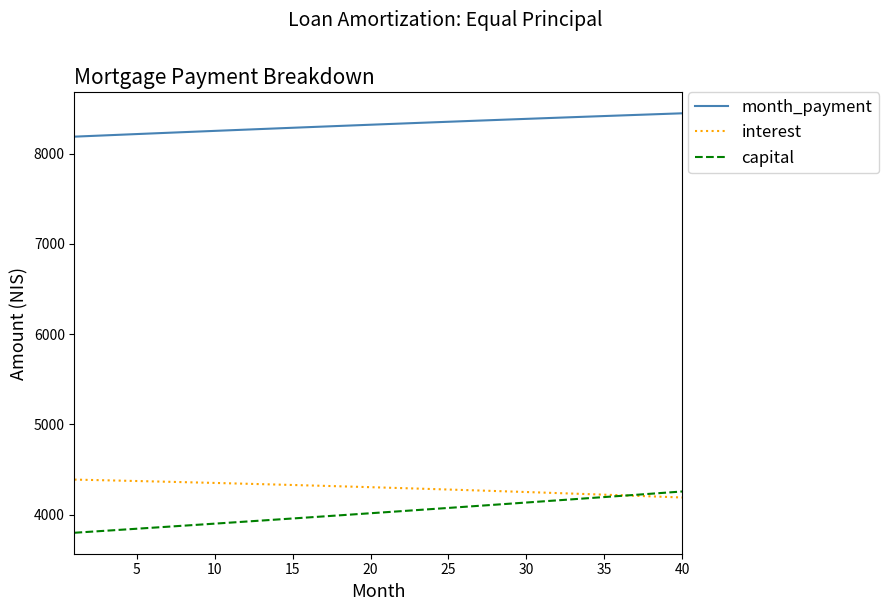

True or false: capital and month_payment cross at least once.

False